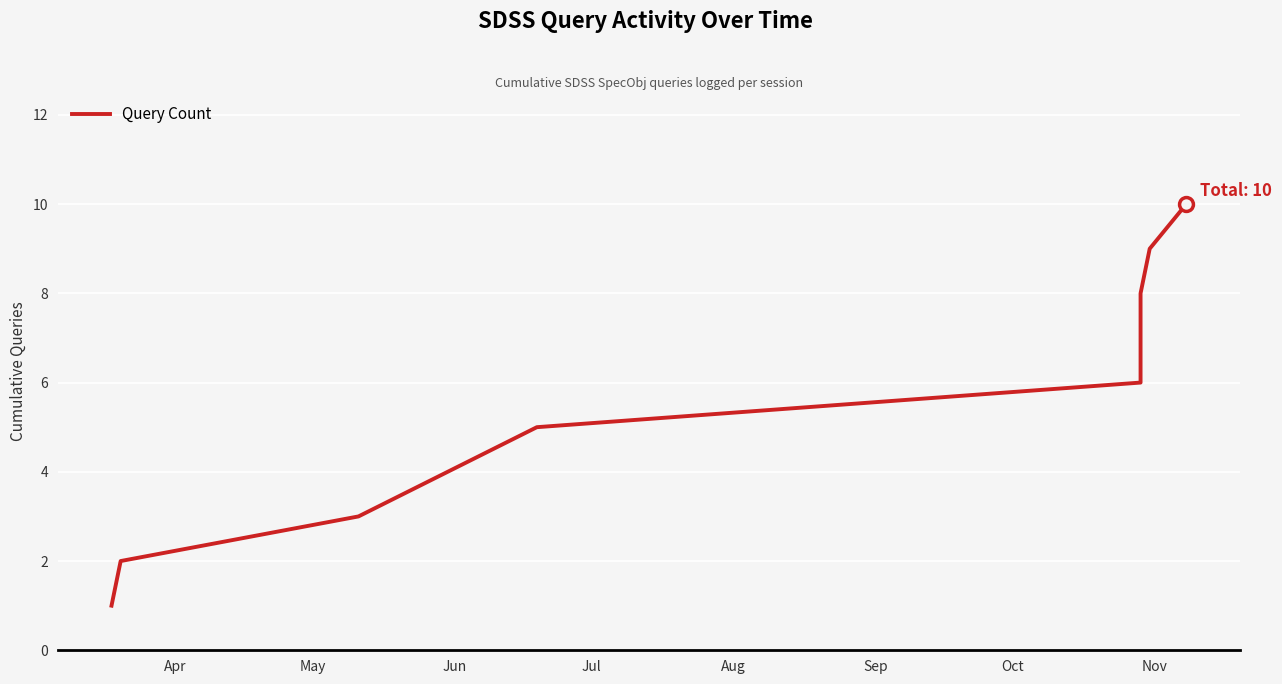

How many values exceed 6?

4